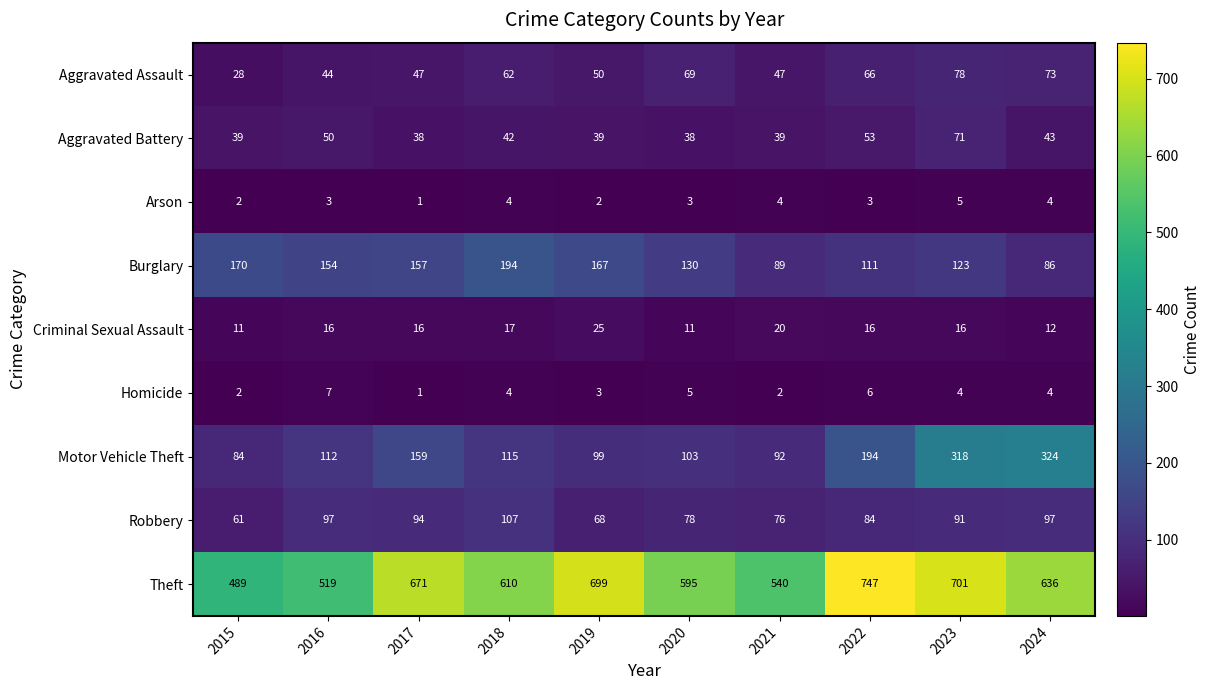

Between 2015 and 2022, which series saw the biggest shift?

Theft